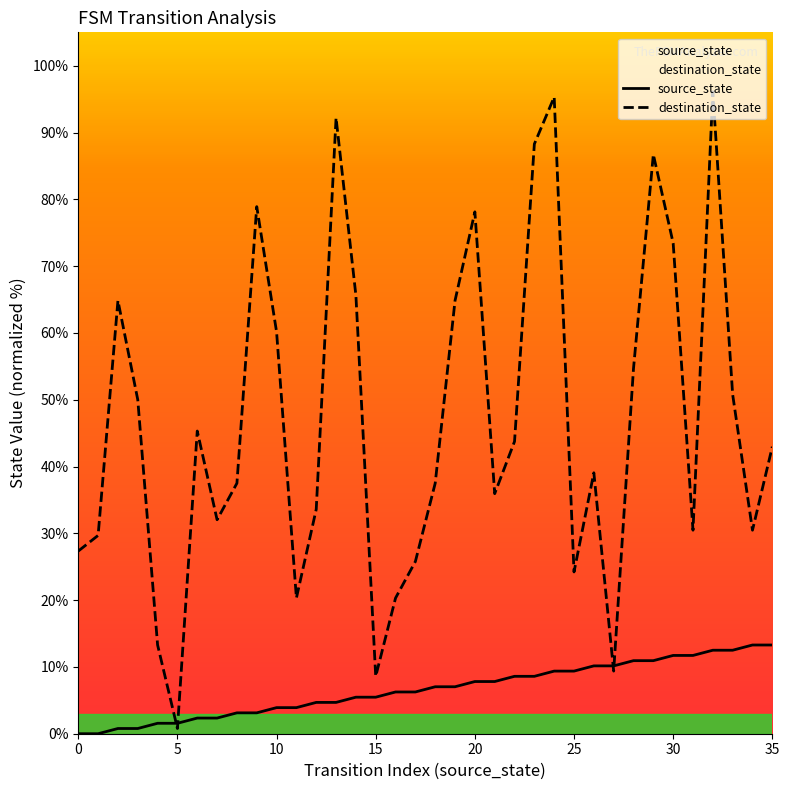

Rank the series by their average value, from lowest to highest.

source_state, destination_state